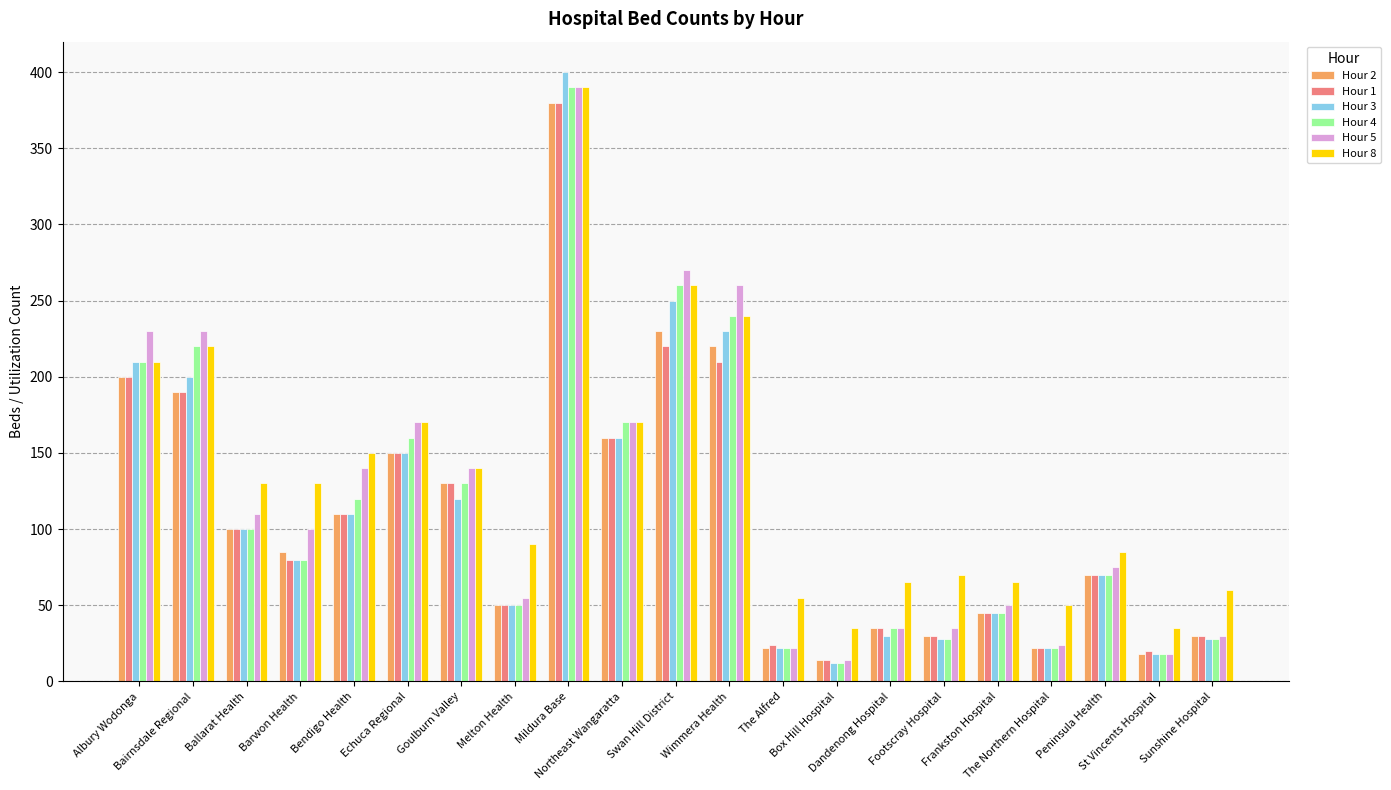

What is the greatest value displayed?

400